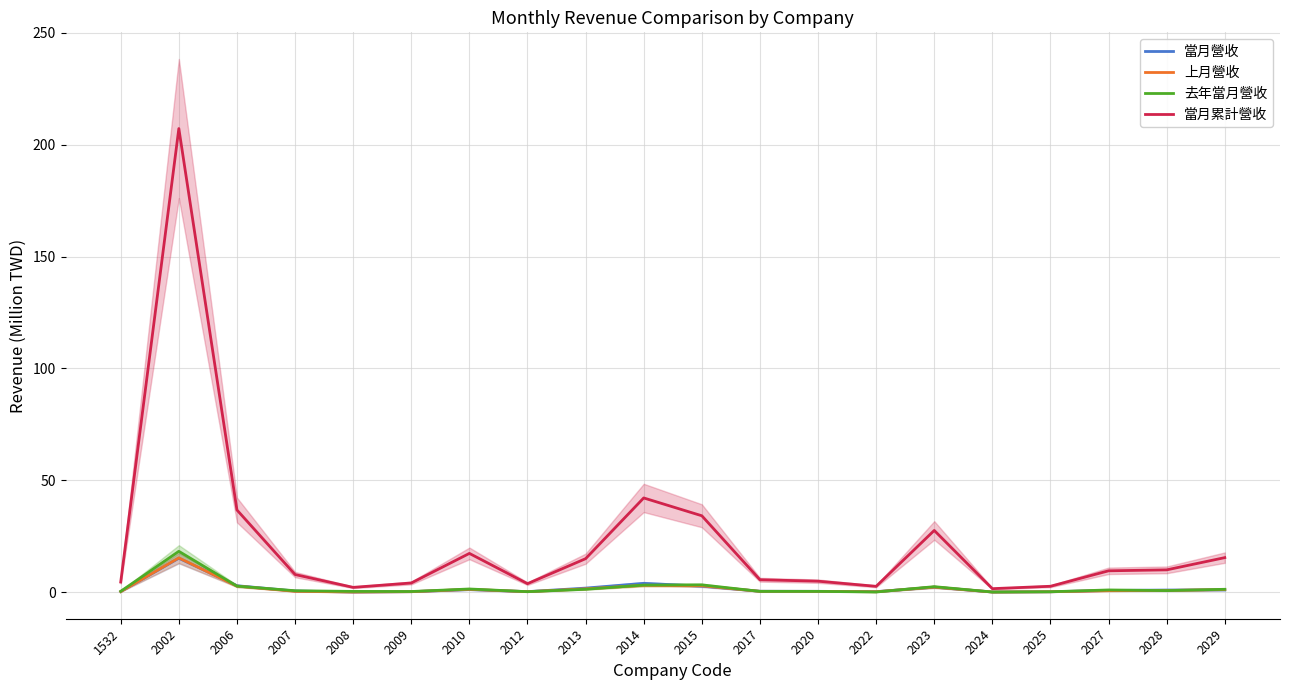

What is the greatest value displayed?

207.2